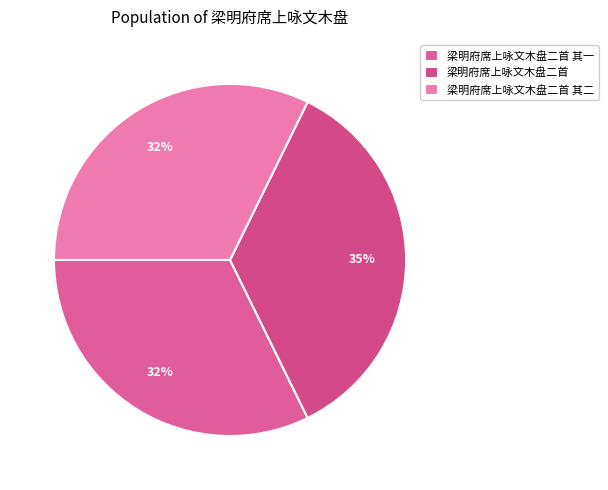

To the nearest percent, what portion does 梁明府席上咏文木盘二首 represent?

35%